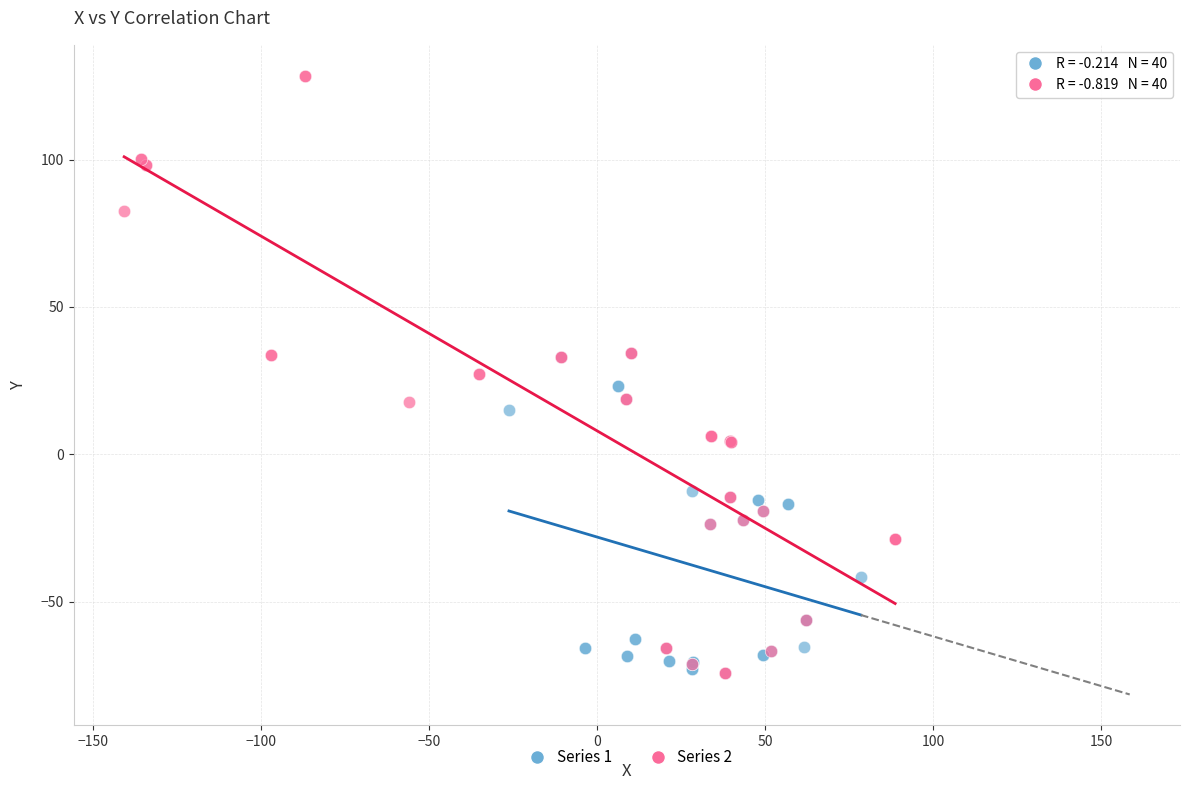

Which series has the widest spread of Y values?

Series 2